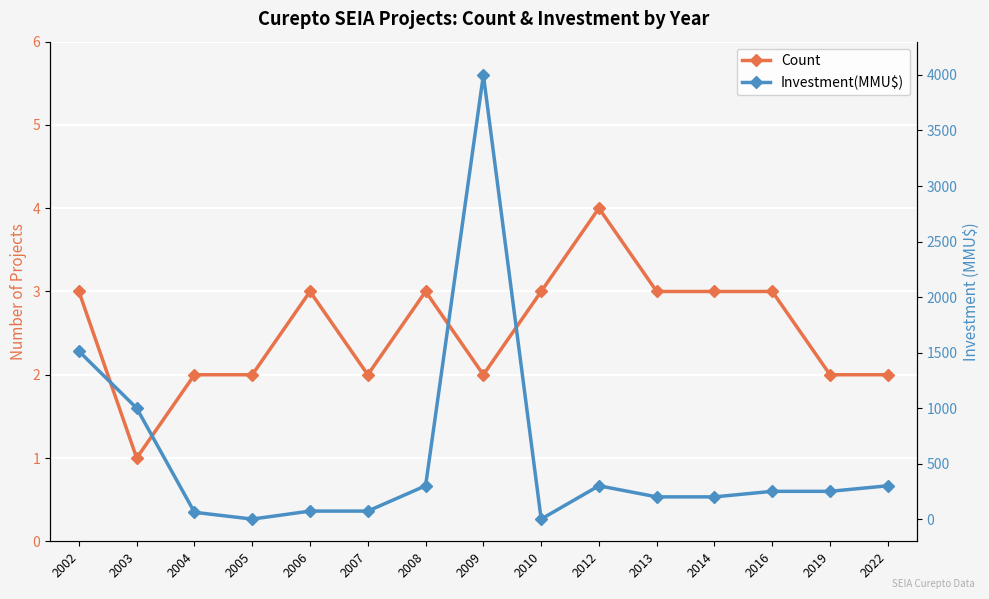

The Investment(MMU$) series shows 300 at 2022. True or false?

True